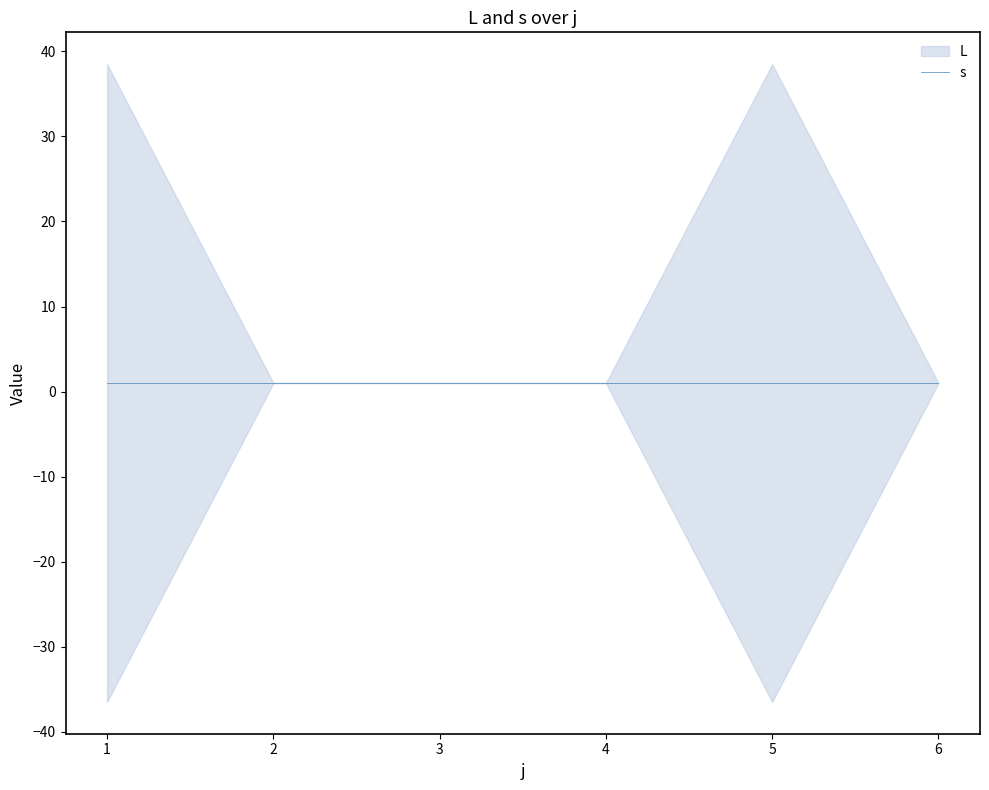

List the labels in order of value, smallest first.

2, 3, 4, 6, 1, 5